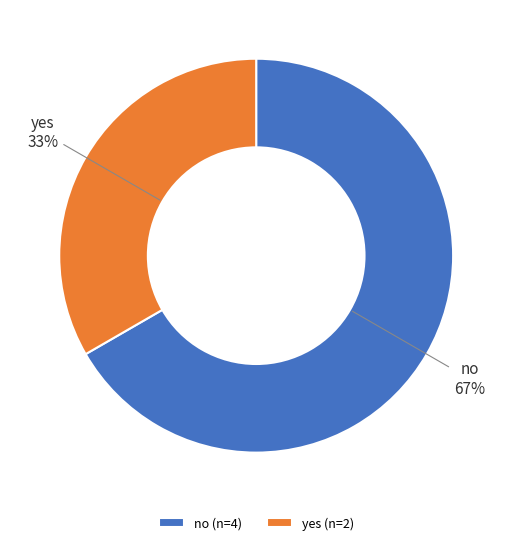

How many segments does this pie chart have?

2